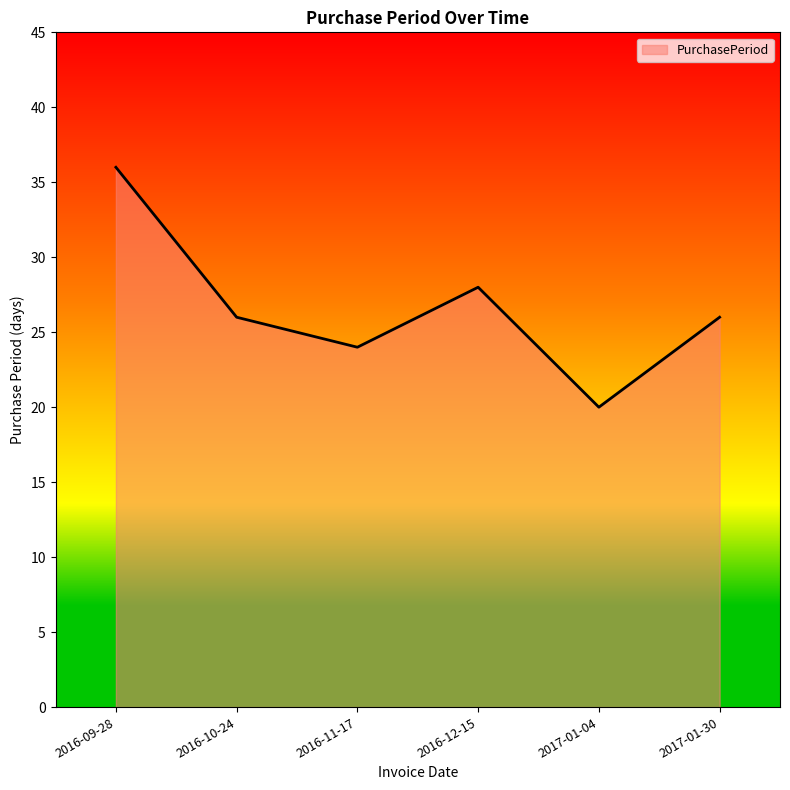

What position from the left is 2016-12-15?

4